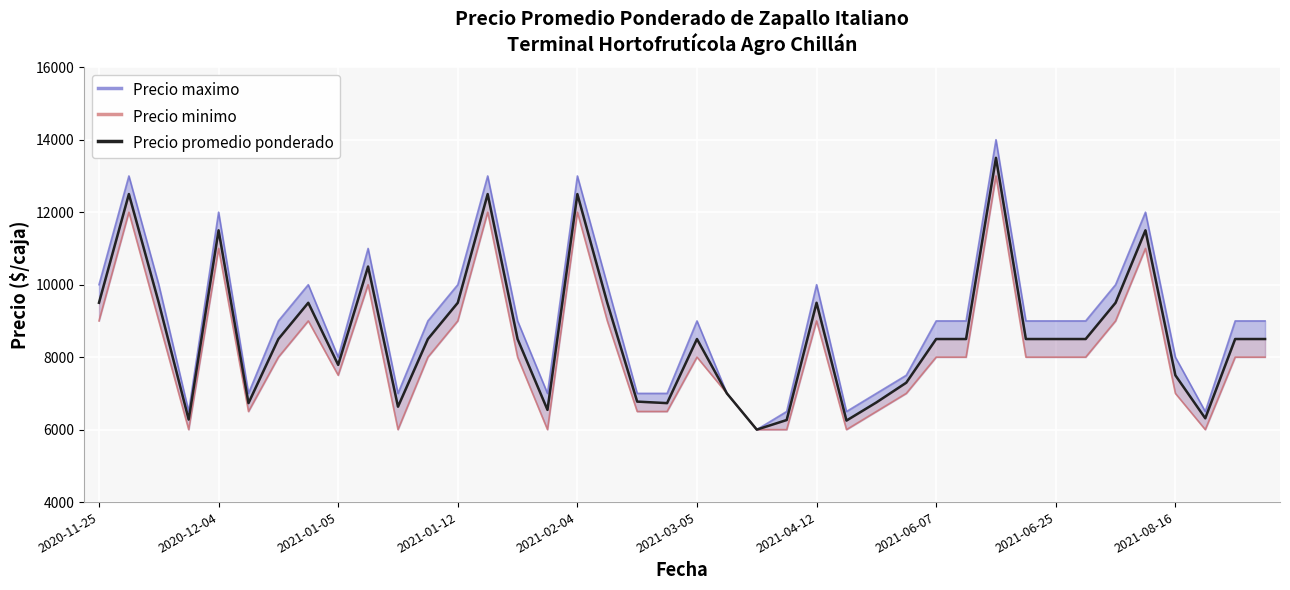

What is the difference between the maximum and minimum values in the Precio minimo series?

7000